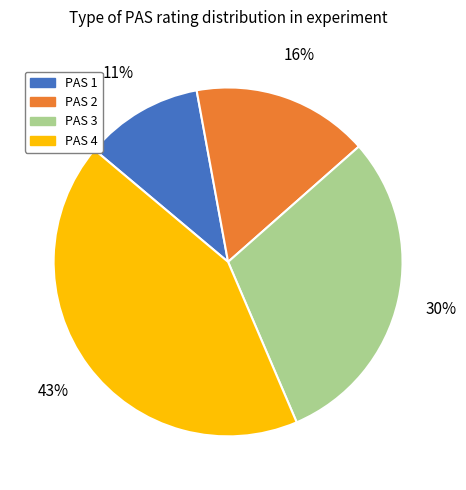

To the nearest percent, what is the difference between the largest and smallest slice percentages?

32%